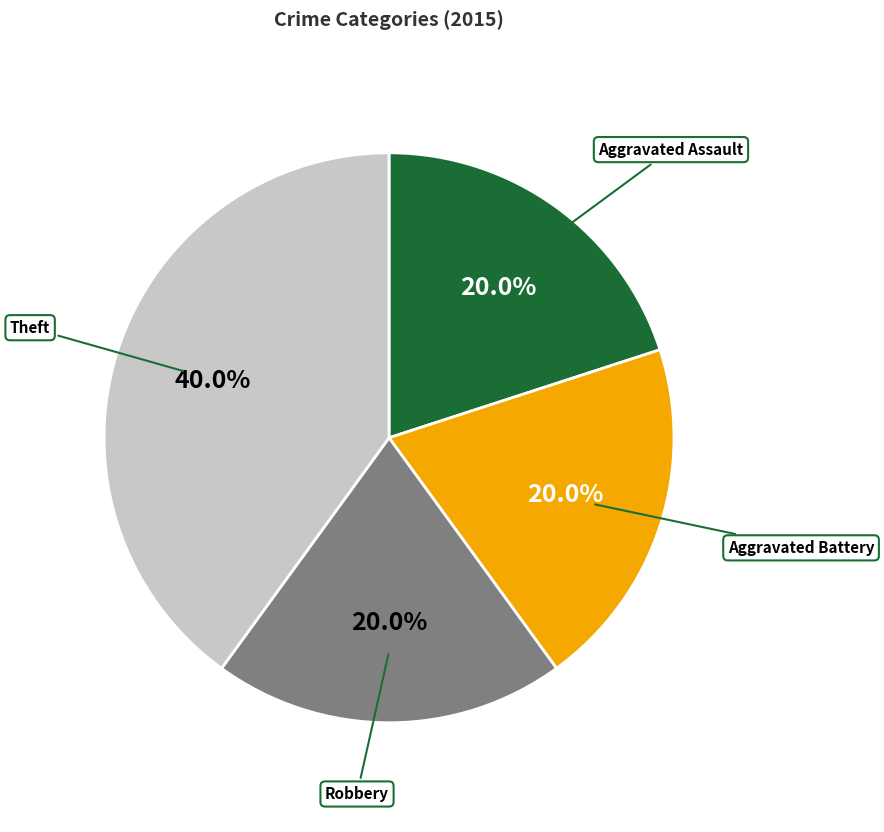

To the nearest percent, what portion does Theft represent?

40%